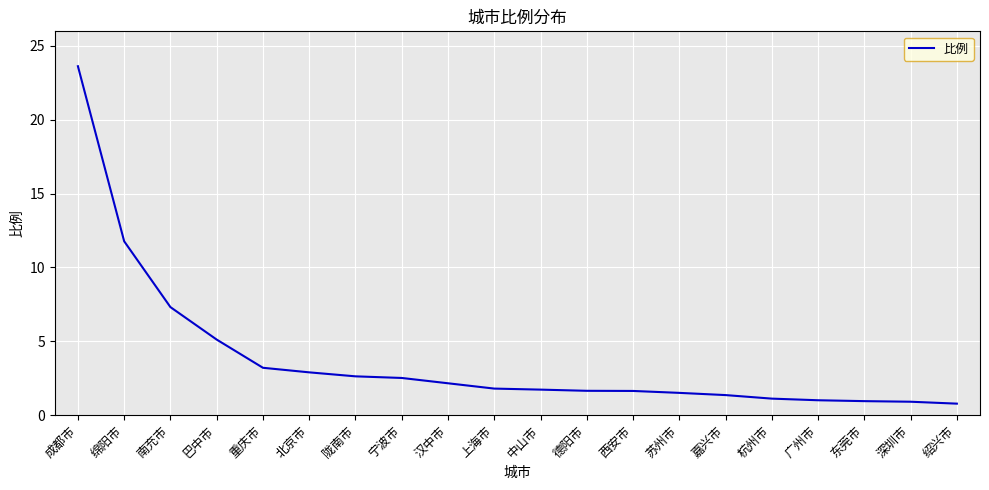

At which label does the data first exceed 1?

成都市